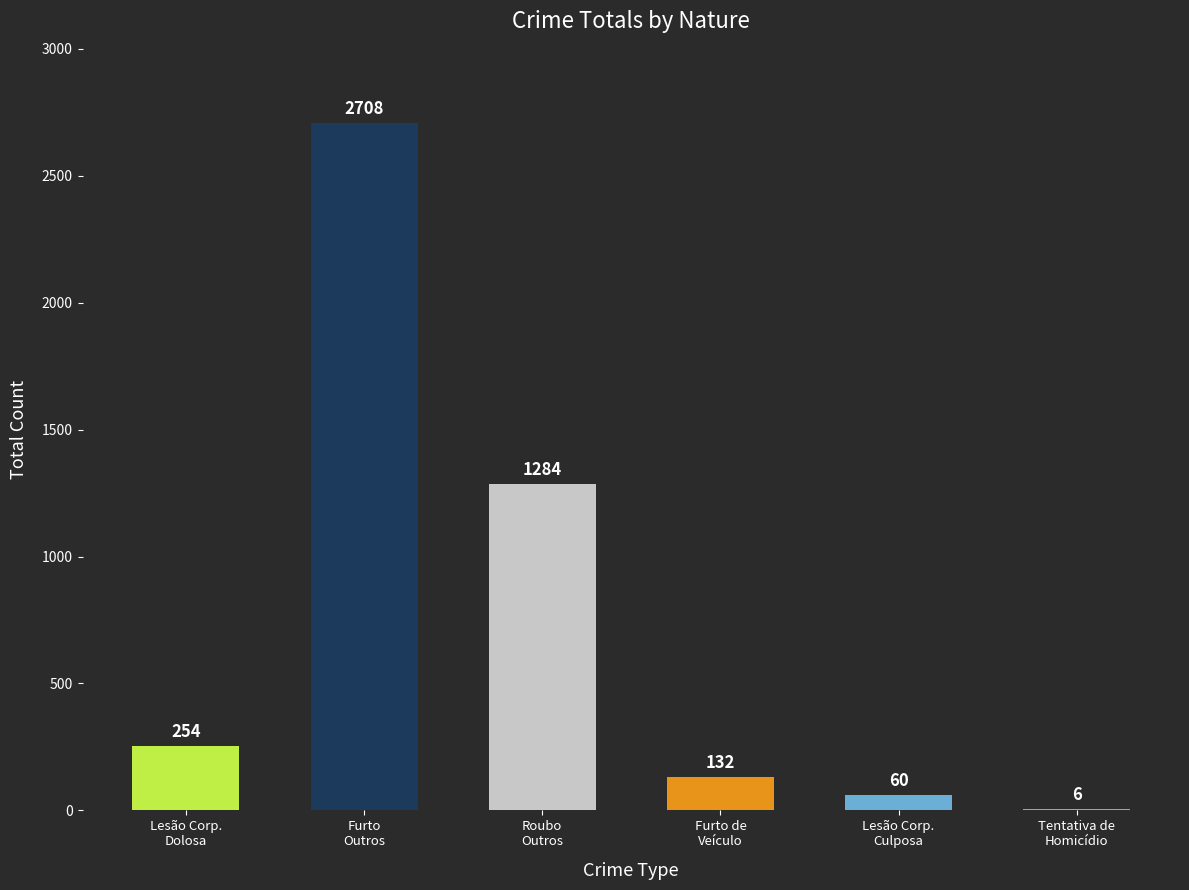

What is the sum of all values?

4444